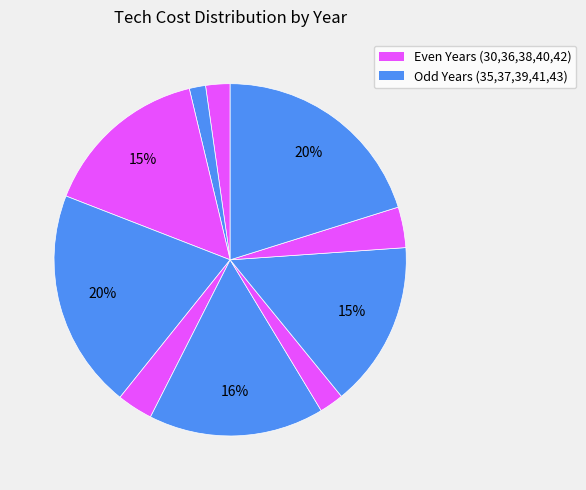

How many segments does this pie chart have?

10